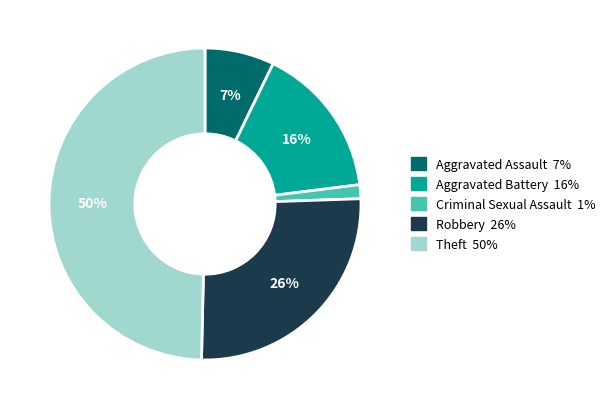

To the nearest percent, what is the average slice percentage?

20%